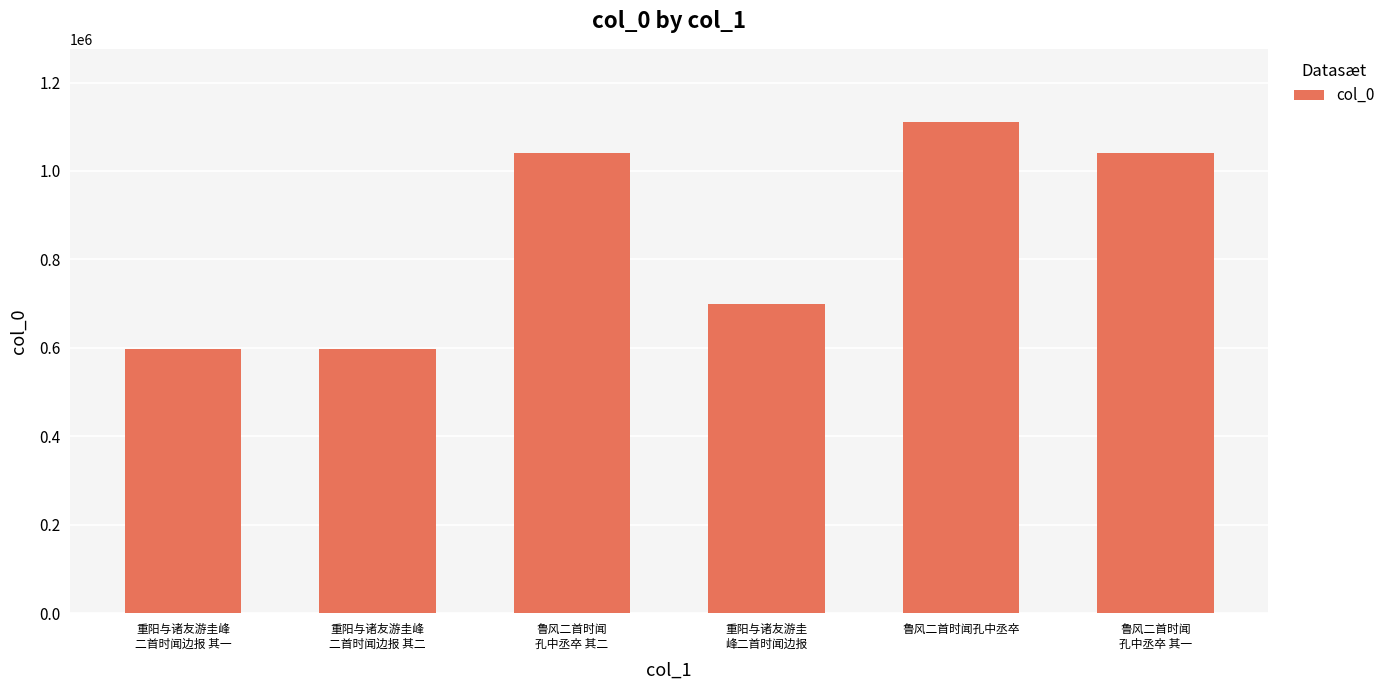

Approximately how many times larger is the value at 鲁风二首时闻
孔中丞卒 其一 compared to 重阳与诸友游圭
峰二首时闻边报?

1.5